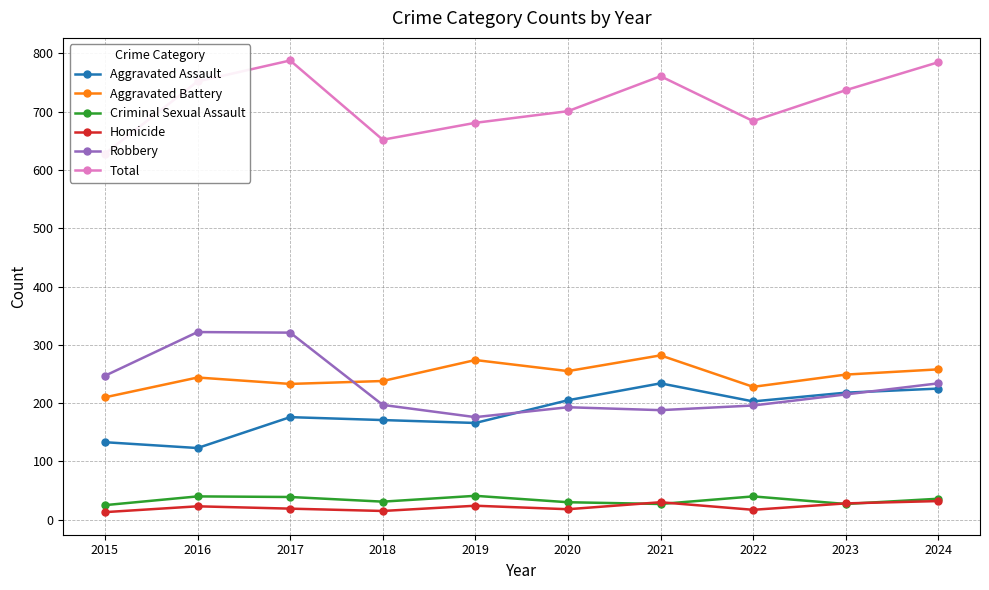

Which series changed the most between 2018 and 2024?

Total